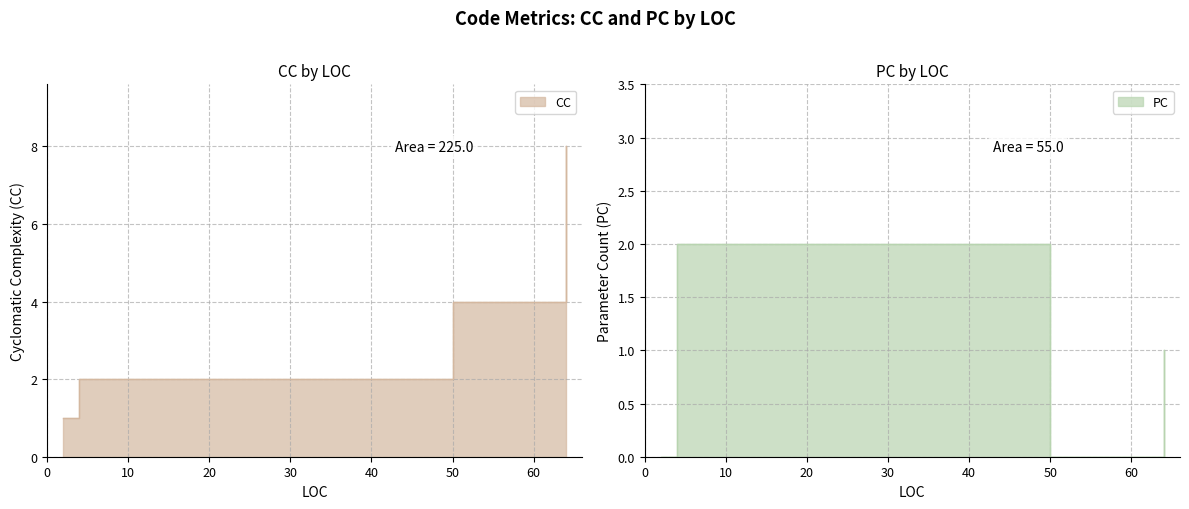

At which category is the sum across all series the highest?

64